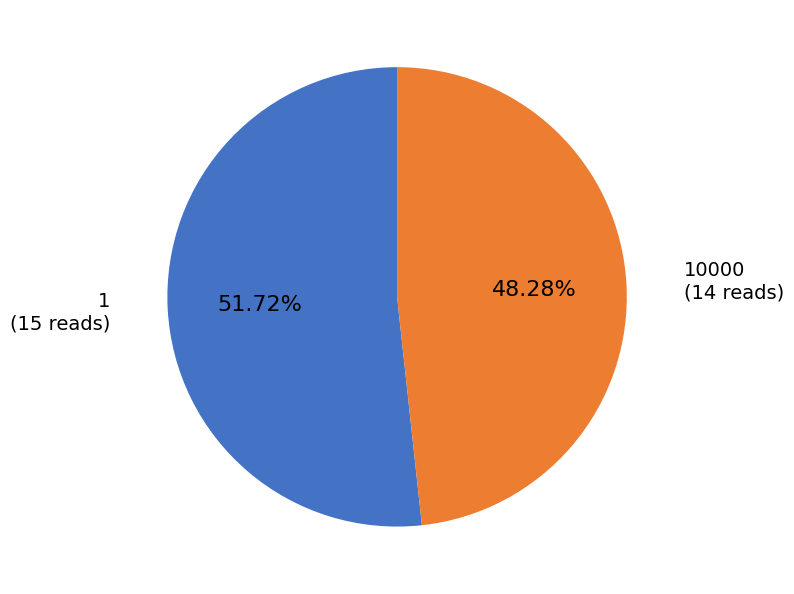

Is there any slice that represents more than half of the pie?

Yes